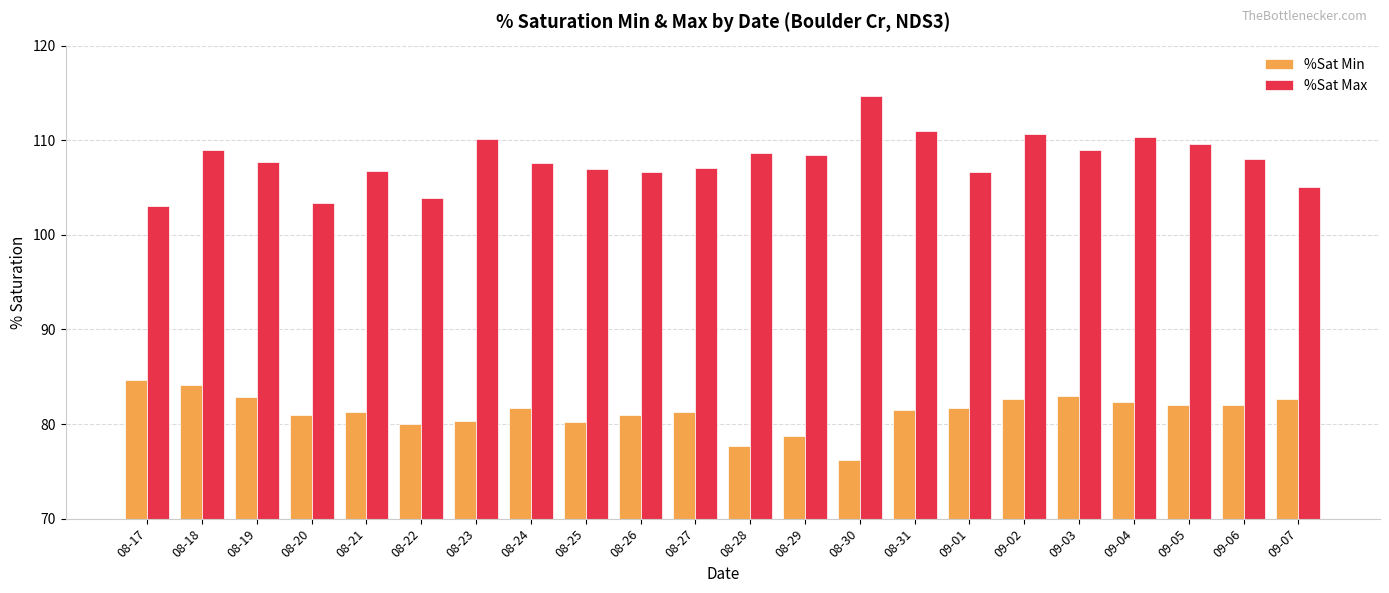

How many categories are shown in the chart?

22